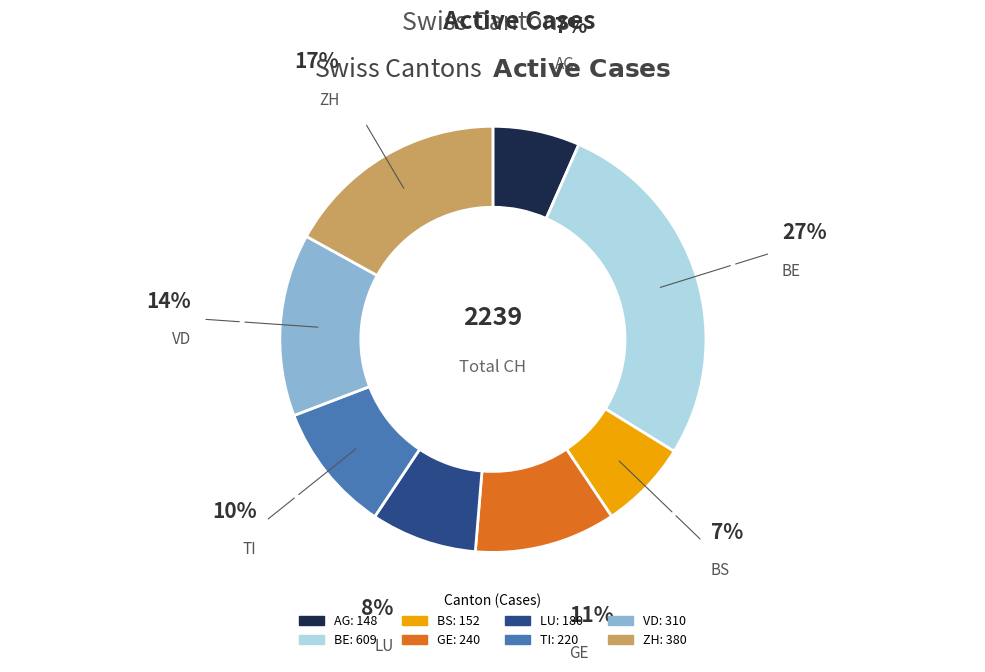

Count the number of slices in the pie.

8